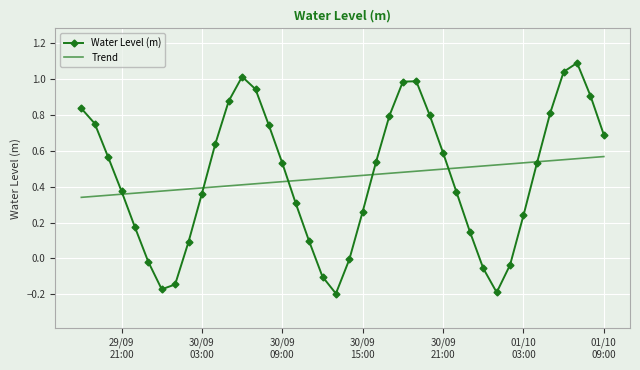

List the series in order of their peak value, highest first.

Water Level (m), Trend